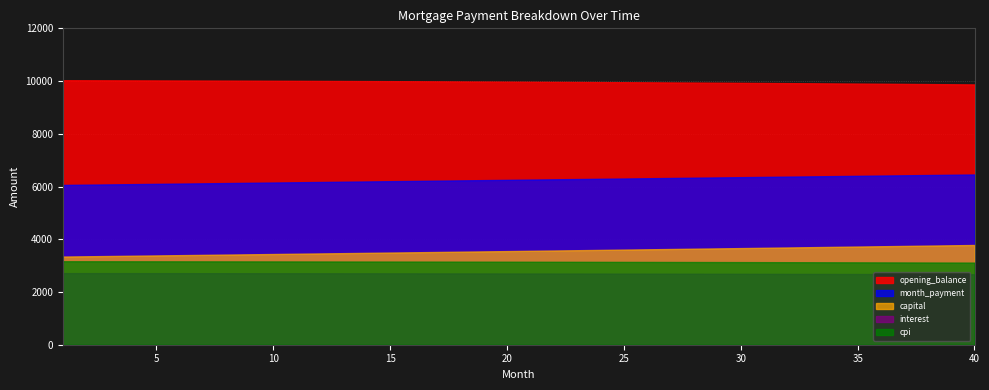

What is the minimum value shown in the chart?

2673.9